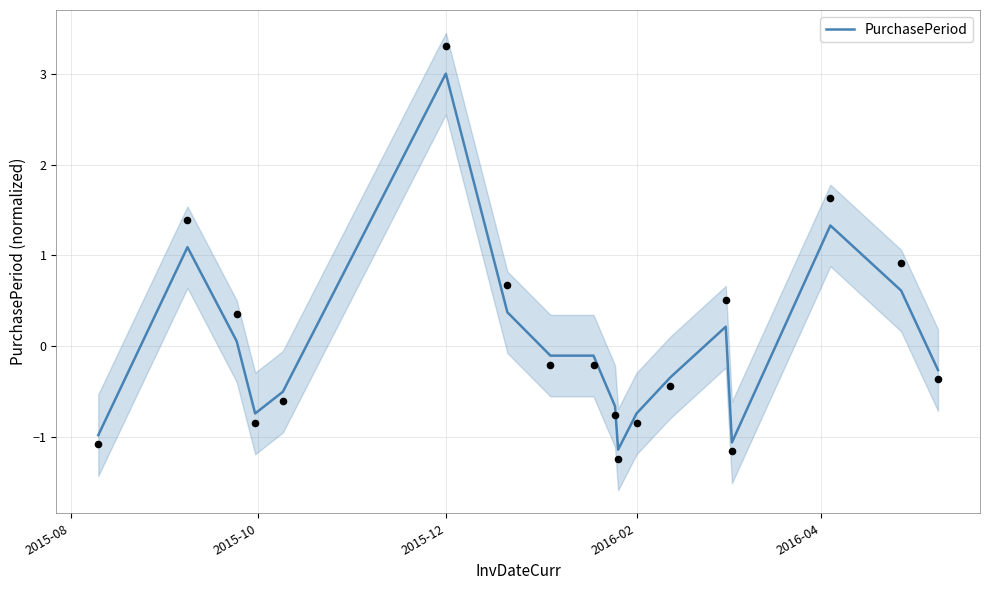

Which category has the highest value in the PurchasePeriod series?

2015-12